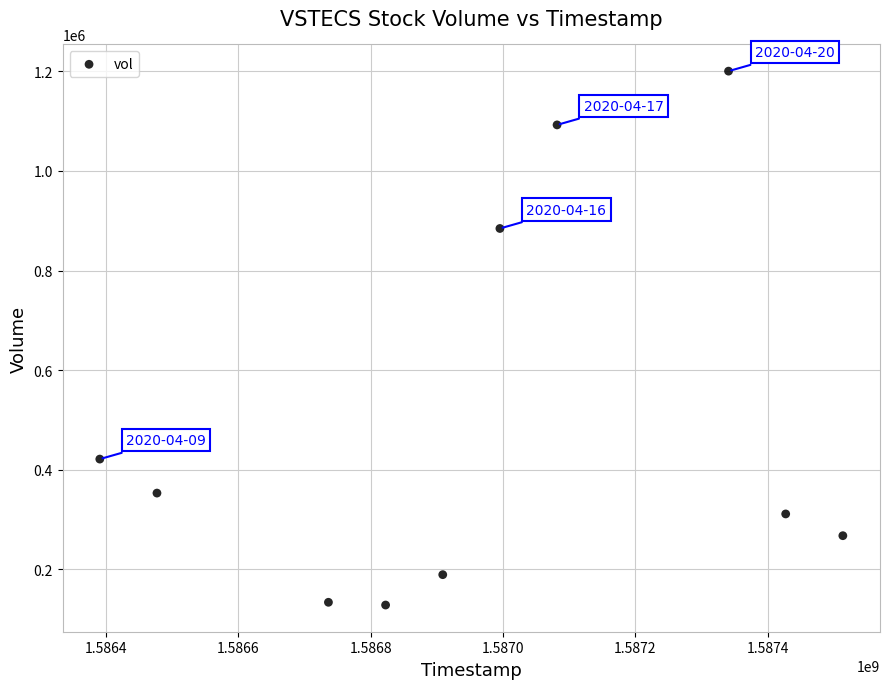

What is the range of Y values (max minus min)?

1072600